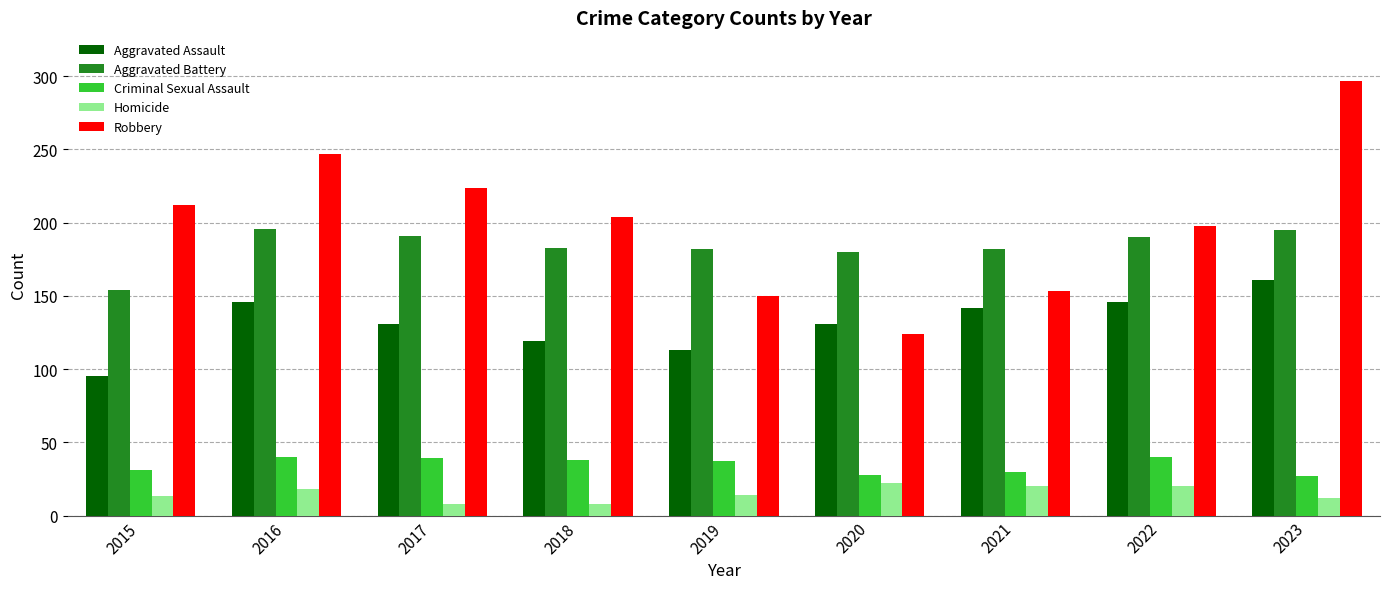

Rank the series at 2018 from lowest to highest value.

Homicide, Criminal Sexual Assault, Aggravated Assault, Aggravated Battery, Robbery